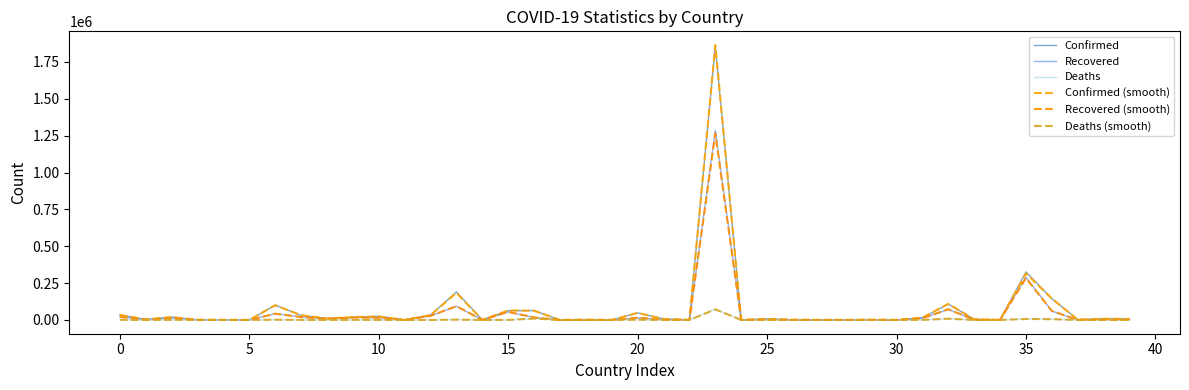

Does the chart have visible grid lines?

No